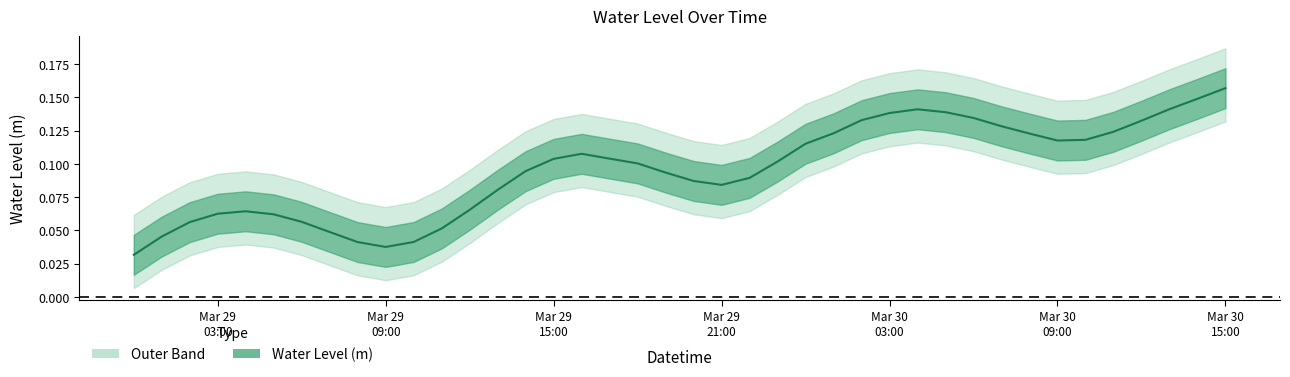

Rank the categories by value from lowest to highest.

2025-03-29 00:00:00, 2025-03-29 09:00:00, 2025-03-29 08:00:00, 2025-03-29 10:00:00, 2025-03-29 01:00:00, 2025-03-29 07:00:00, 2025-03-29 11:00:00, 2025-03-29 02:00:00, 2025-03-29 06:00:00, 2025-03-29 05:00:00, 2025-03-29 03:00:00, 2025-03-29 04:00:00, 2025-03-29 12:00:00, 2025-03-29 13:00:00, 2025-03-29 21:00:00, 2025-03-29 20:00:00, 2025-03-29 22:00:00, 2025-03-29 19:00:00, 2025-03-29 14:00:00, 2025-03-29 18:00:00, 2025-03-29 23:00:00, 2025-03-29 15:00:00, 2025-03-29 17:00:00, 2025-03-29 16:00:00, 2025-03-30 00:00:00, 2025-03-30 09:00:00, 2025-03-30 10:00:00, 2025-03-30 08:00:00, 2025-03-30 01:00:00, 2025-03-30 11:00:00, 2025-03-30 07:00:00, 2025-03-30 12:00:00, 2025-03-30 02:00:00, 2025-03-30 06:00:00, 2025-03-30 03:00:00, 2025-03-30 05:00:00, 2025-03-30 04:00:00, 2025-03-30 13:00:00, 2025-03-30 14:00:00, 2025-03-30 15:00:00